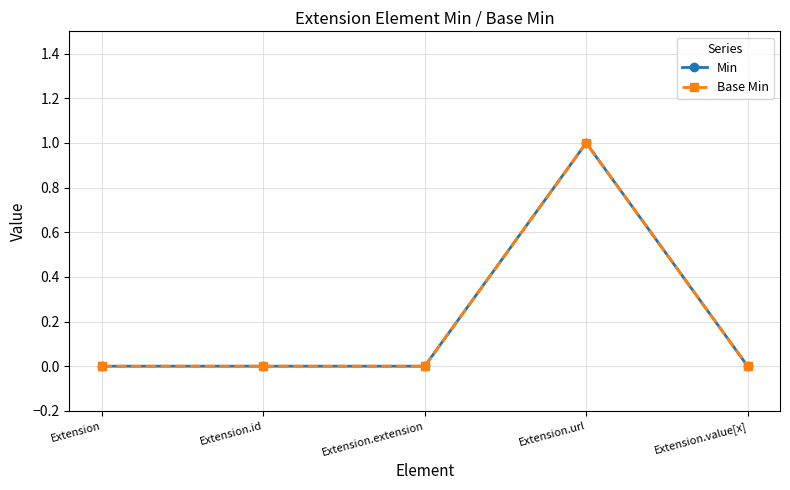

Is it true that Min equals 0 at Extension?

True